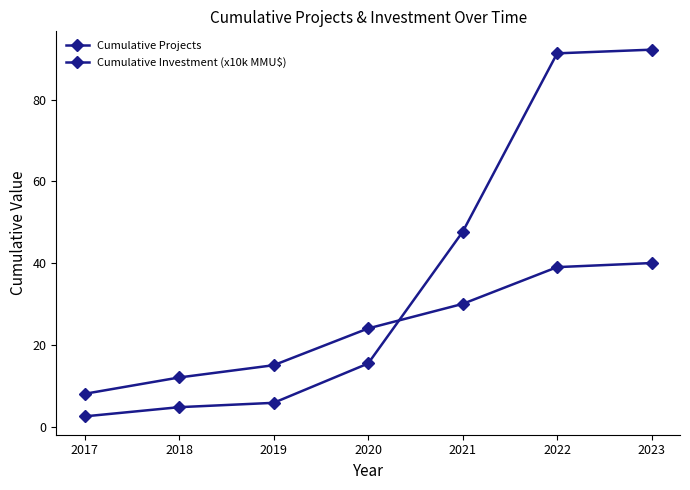

What is the value of the Cumulative Projects point at the 4th from the left?

24.0